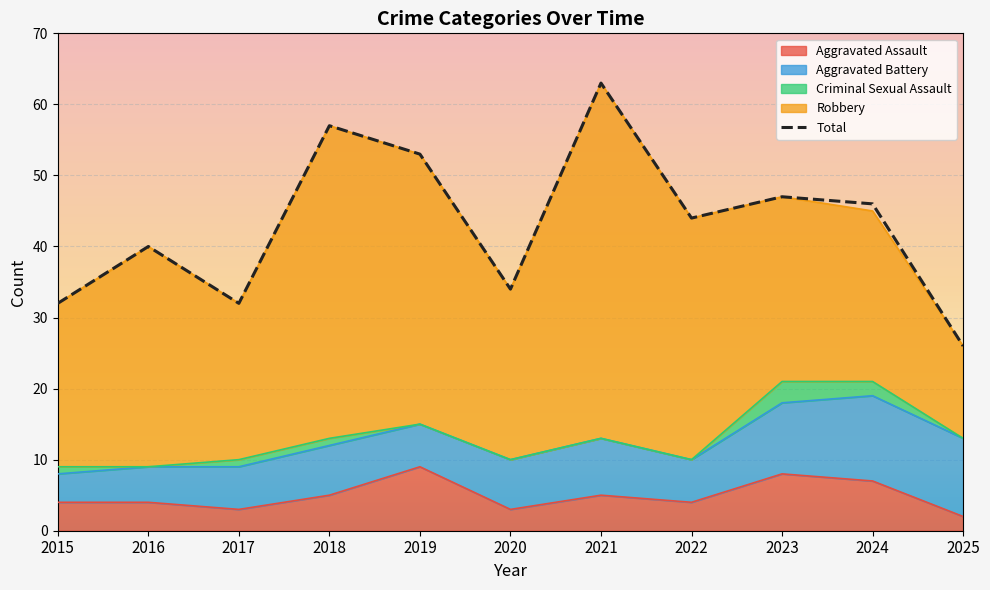

Reading left to right, what are all the values shown in this chart?

Aggravated Assault: 2015=4	2016=4	2017=3	2018=5	2019=9	2020=3	2021=5	2022=4	2023=8	2024=7	2025=2
Aggravated Battery: 2015=4	2016=5	2017=6	2018=7	2019=6	2020=7	2021=8	2022=6	2023=10	2024=12	2025=11
Criminal Sexual Assault: 2015=1	2016=0	2017=1	2018=1	2019=0	2020=0	2021=0	2022=0	2023=3	2024=2	2025=0
Robbery: 2015=23	2016=31	2017=22	2018=44	2019=38	2020=24	2021=50	2022=34	2023=26	2024=24	2025=13
Total: 2015=32	2016=40	2017=32	2018=57	2019=53	2020=34	2021=63	2022=44	2023=47	2024=46	2025=26